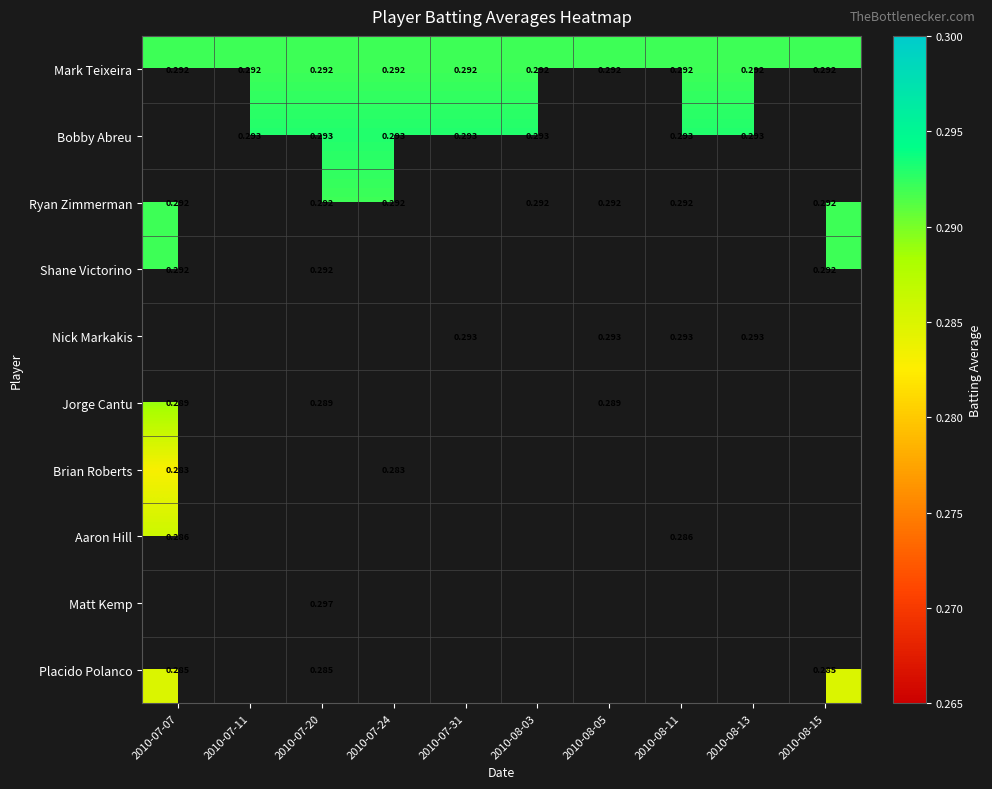

Which category has the lowest value across all series?

2010-07-07